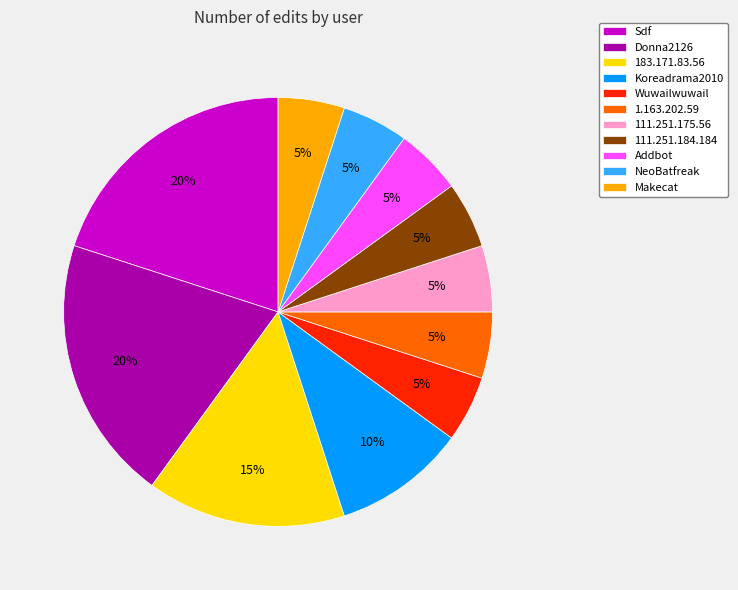

To the nearest percent, what is the average slice percentage?

9%